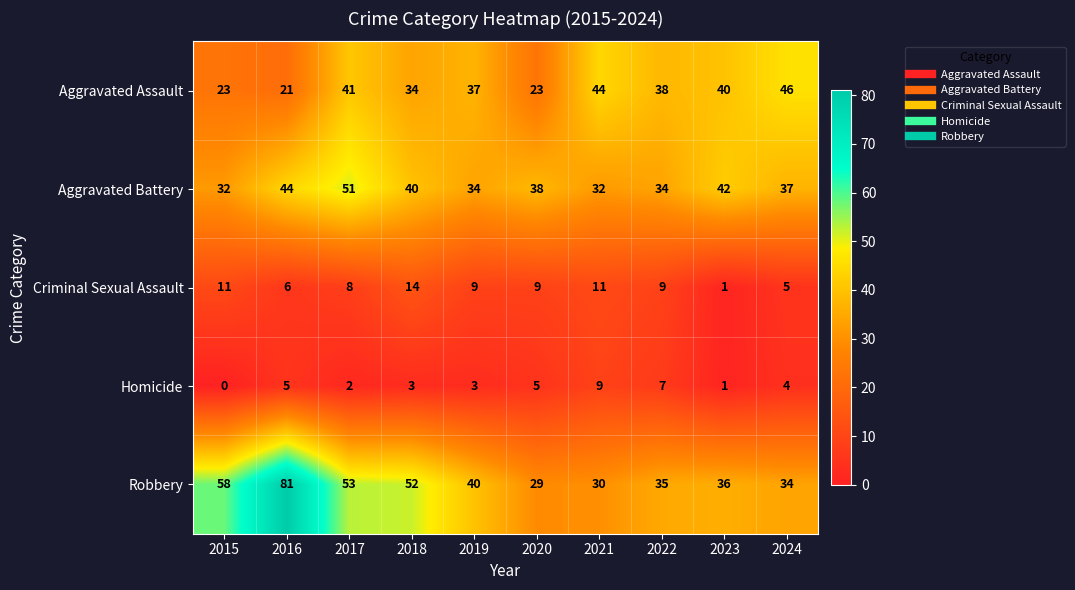

Which label corresponds to the smallest value in the chart?

2015